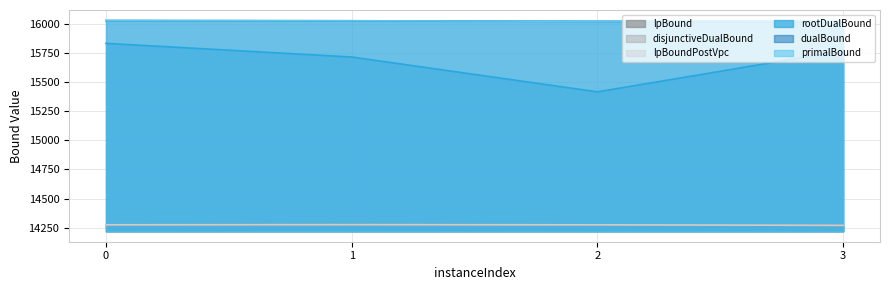

Is it true that disjunctiveDualBound equals 25454.1 at 2?

False